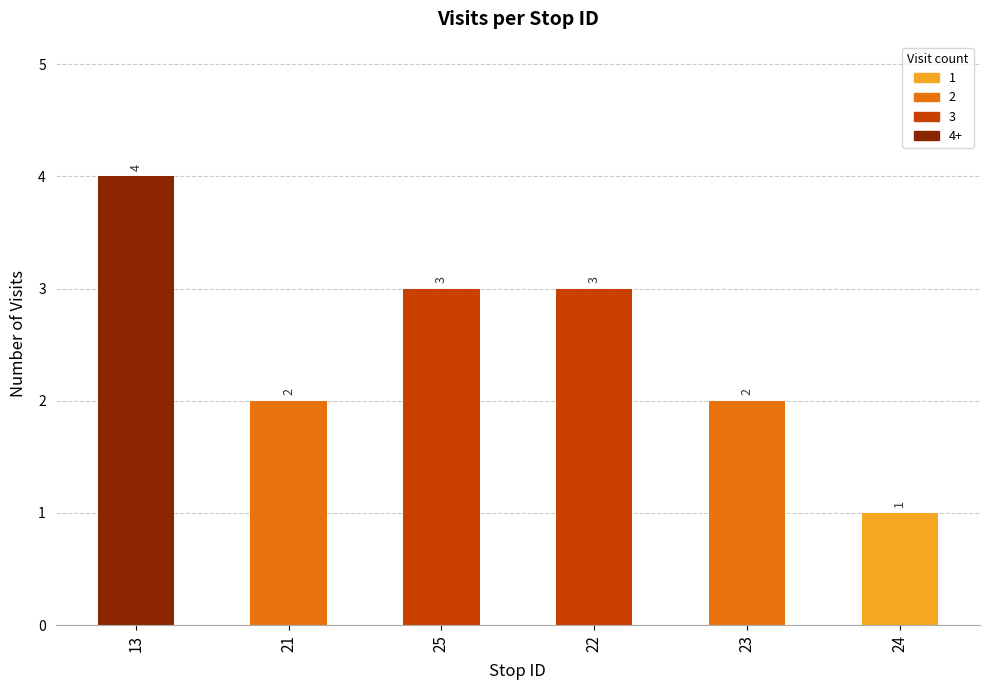

At which category does the chart reach its peak across all series?

13